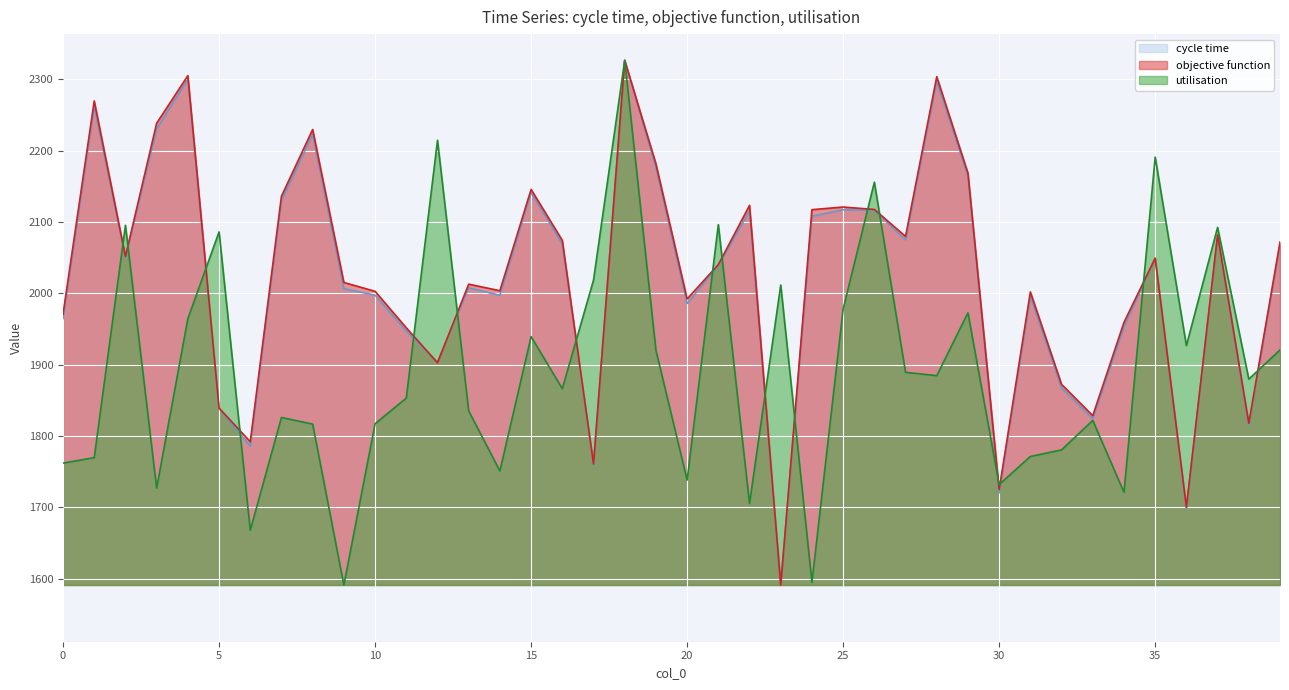

True or false: utilisation has more than 0 interior local peaks.

True